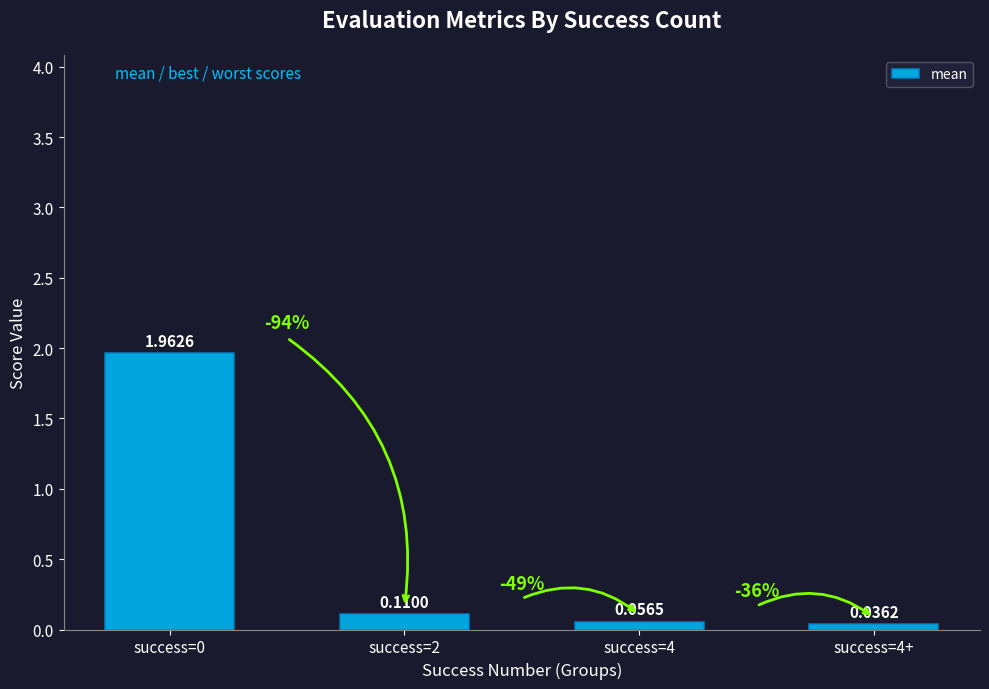

What is the difference between the maximum and minimum values?

1.9